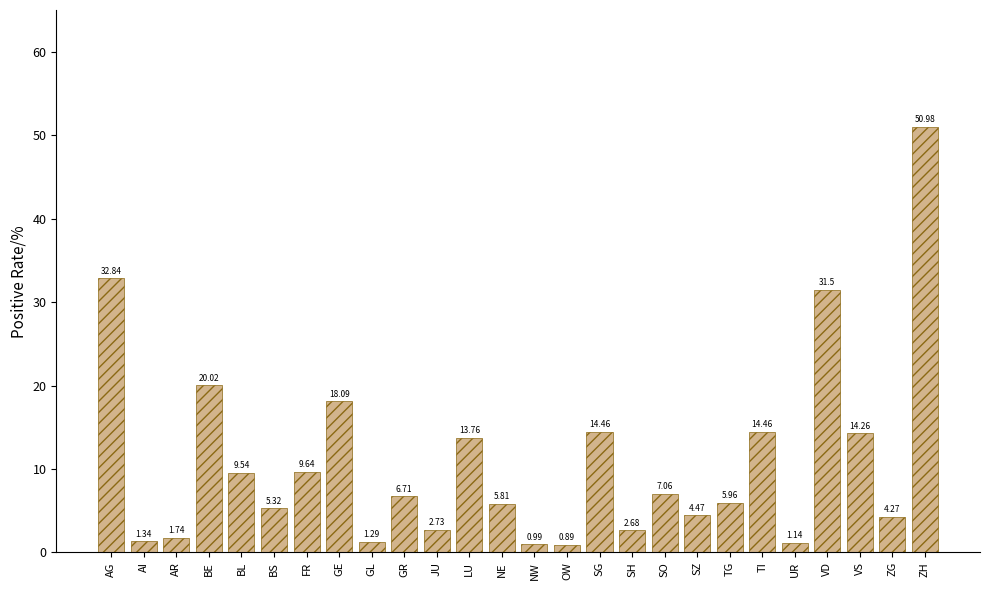

At which label is the value closest to 25?

BE